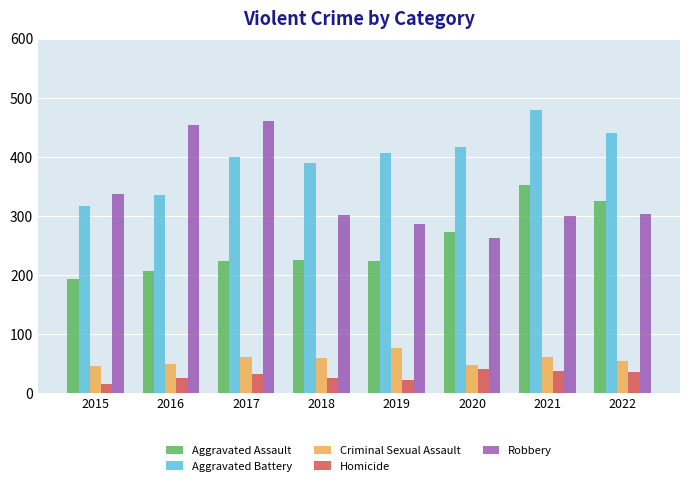

List the series in order of their peak value, highest first.

Aggravated Battery, Robbery, Aggravated Assault, Criminal Sexual Assault, Homicide